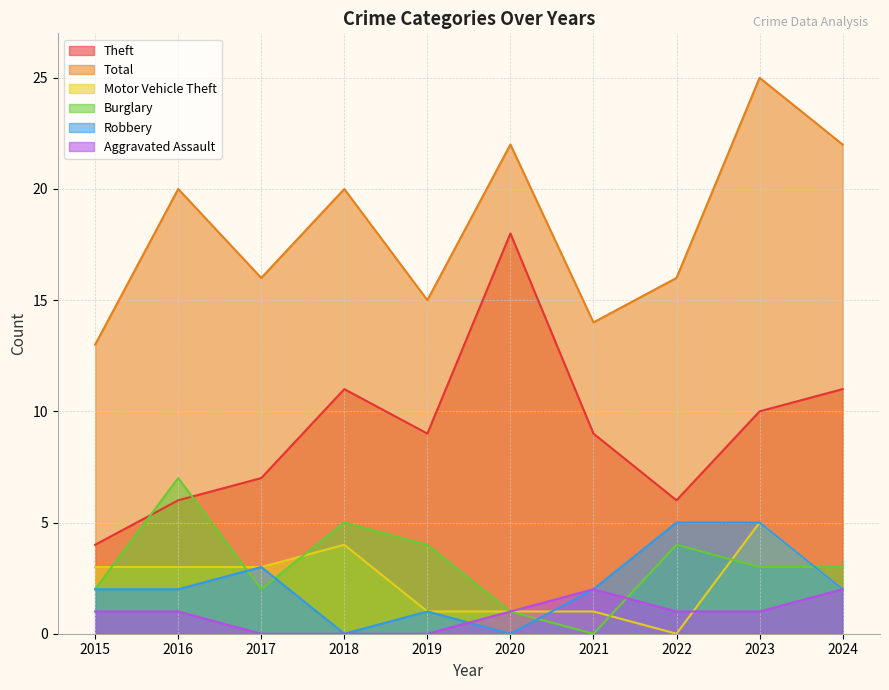

What is the sum of all Theft values?

91